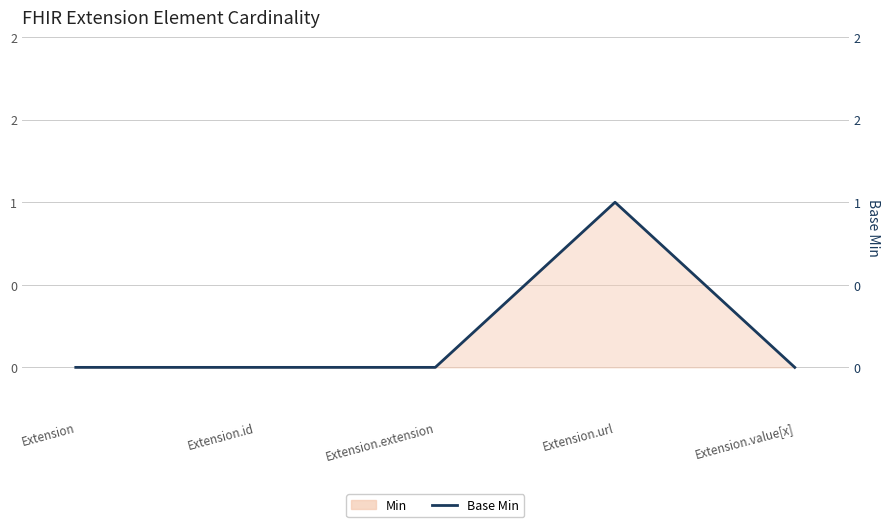

What is the difference between the values at Extension.extension and Extension.url?

1